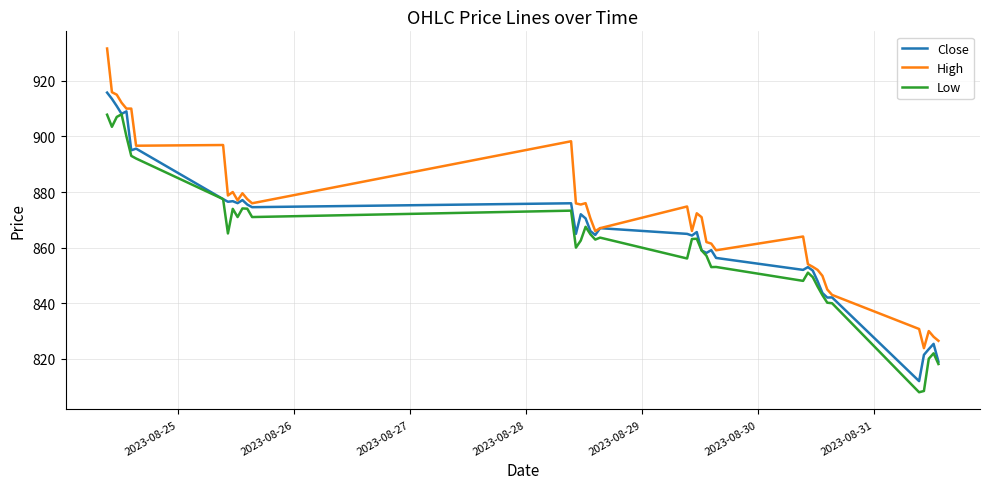

List the series in order of their peak value, lowest first.

Low, Close, High